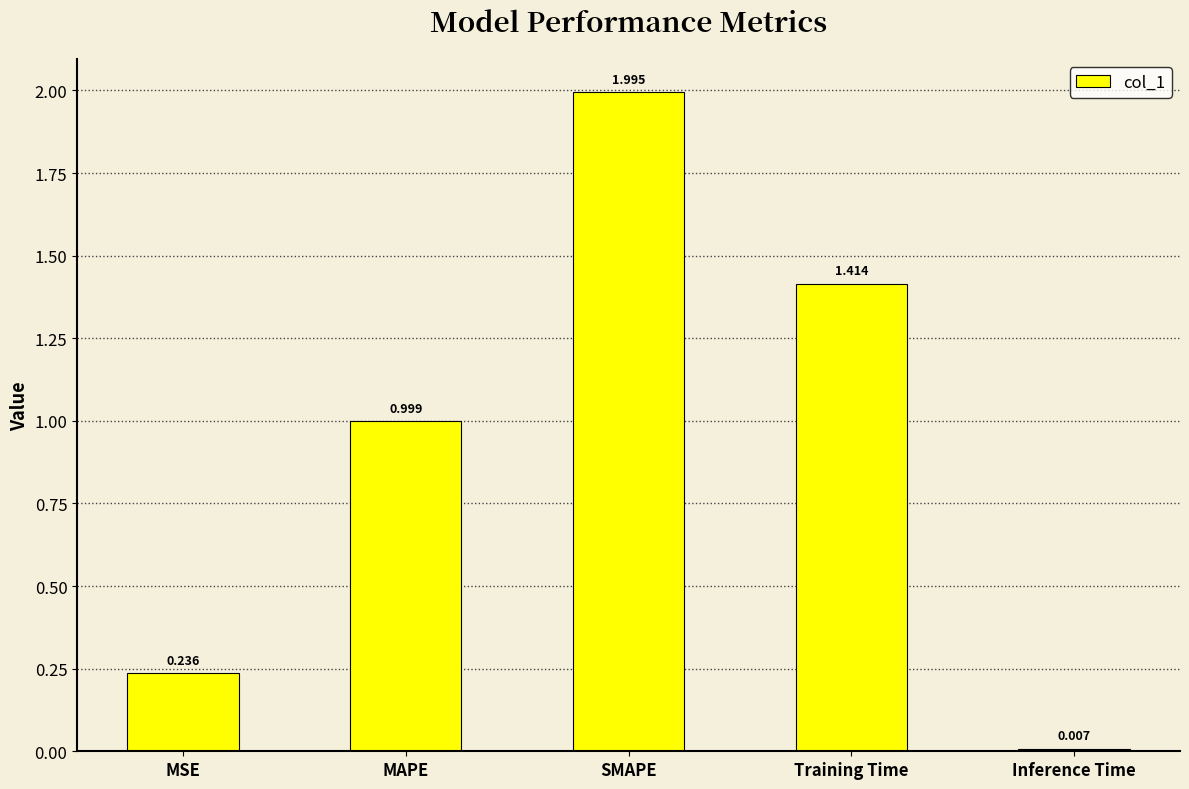

List the labels in order of value, largest first.

SMAPE, Training Time, MAPE, MSE, Inference Time